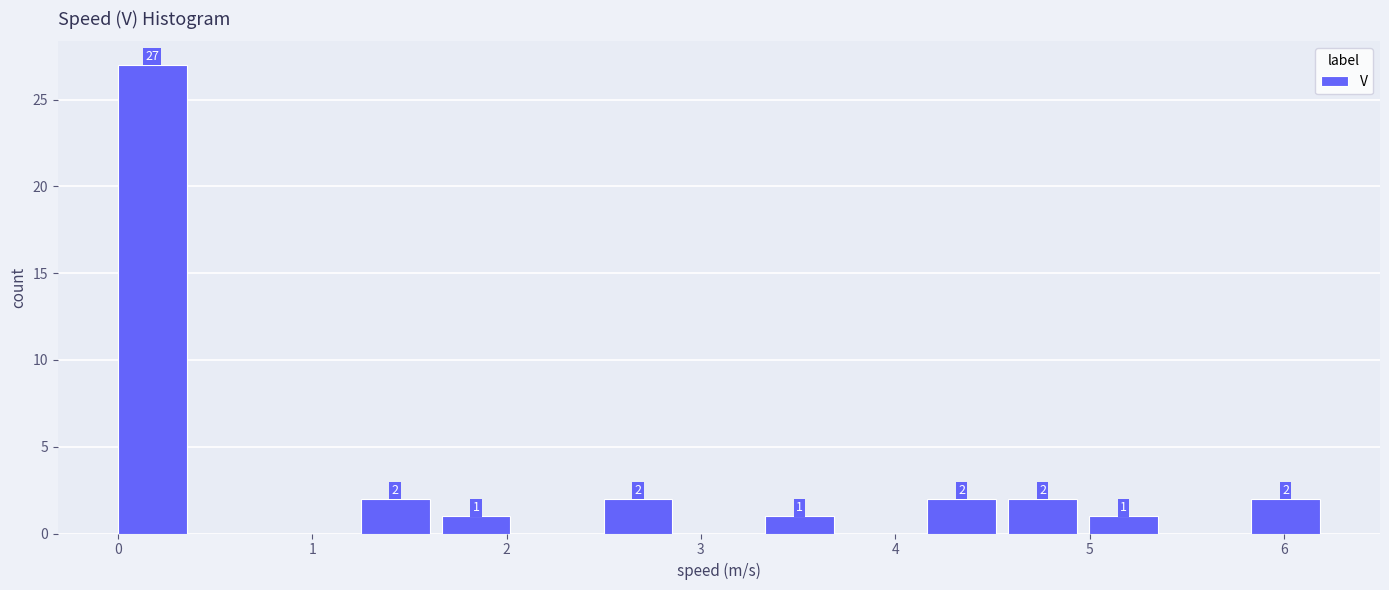

Which range on the x-axis has the tallest bar?

0.0 to 0.4